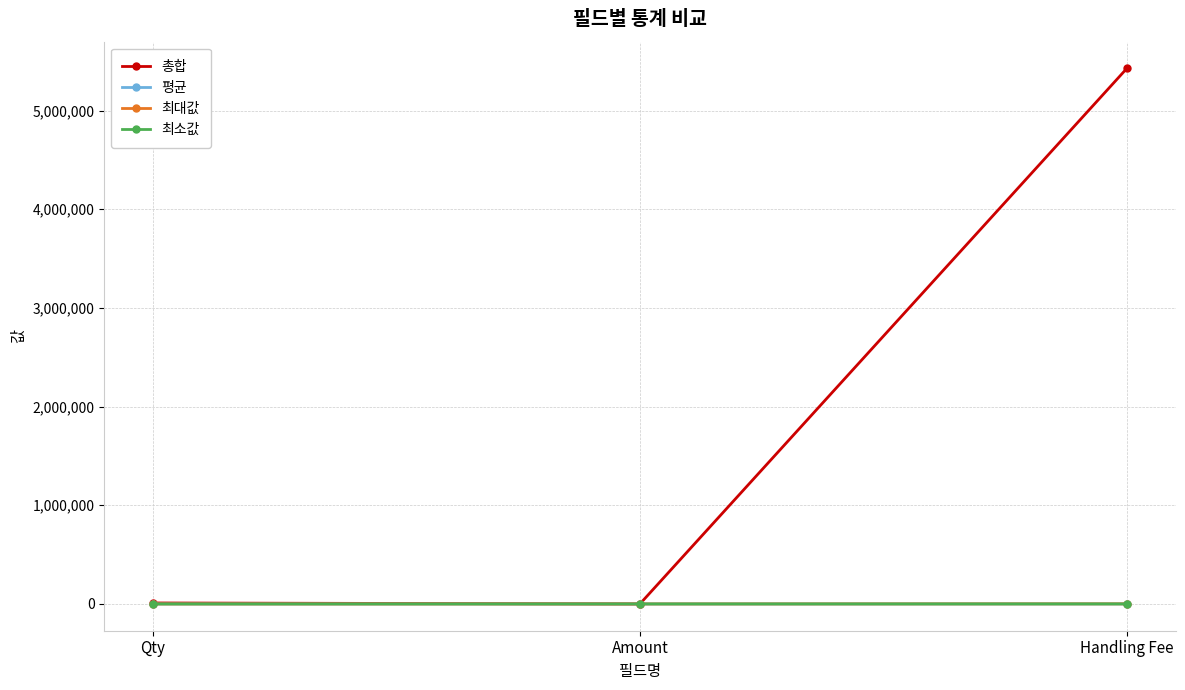

The 총합 series shows 9895.0 at Qty. True or false?

True